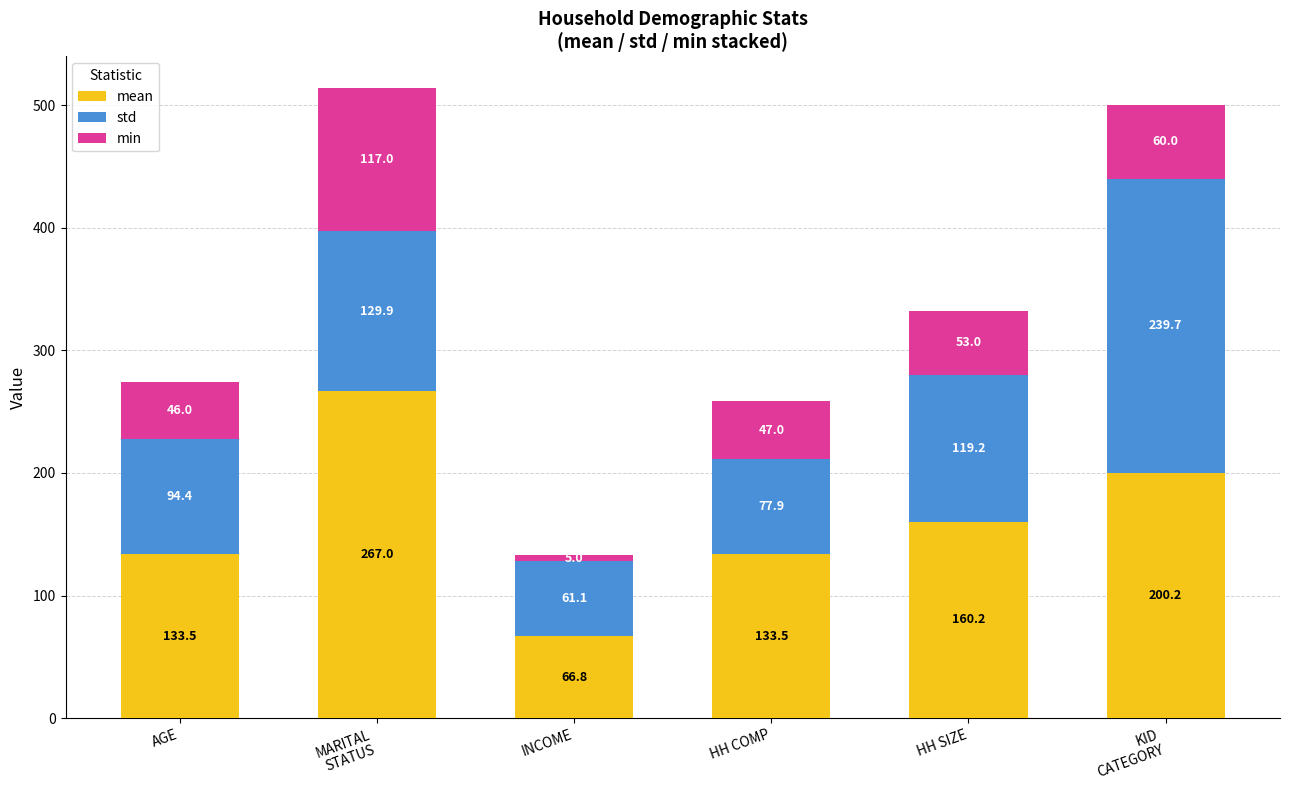

Are the bars grouped side by side (vs. stacked)?

No